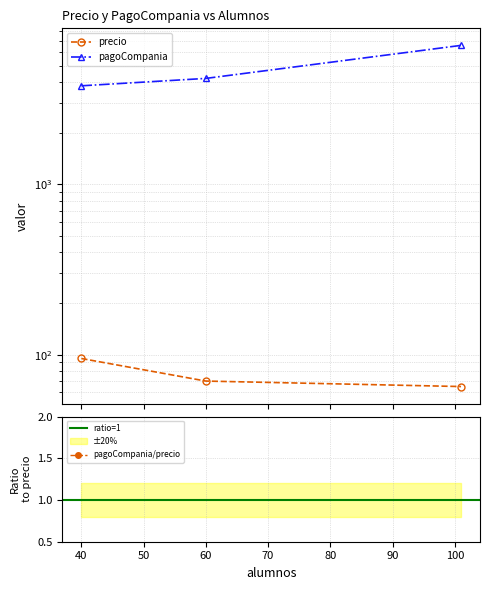

What is the total value across all series at 40?

3895